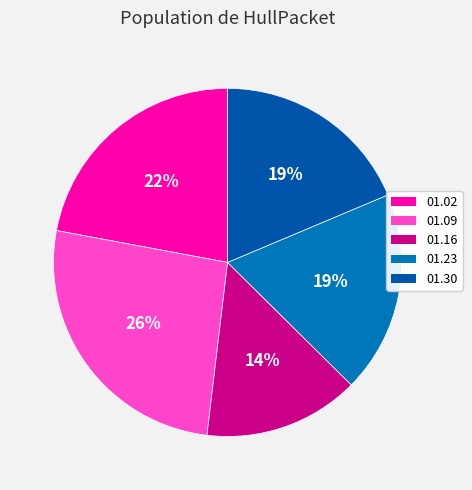

Count the number of slices in the pie.

5